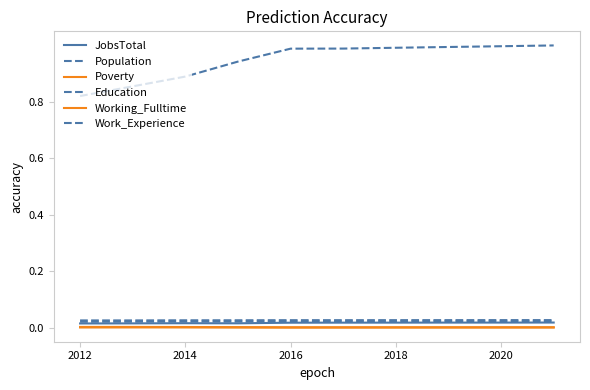

Count the Poverty values in the range 0 to 1.

10